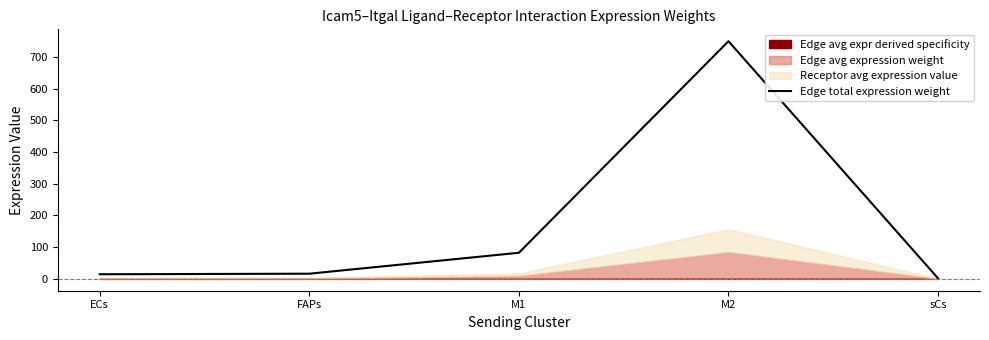

At which label is Edge total expression weight closest to 375?

M1